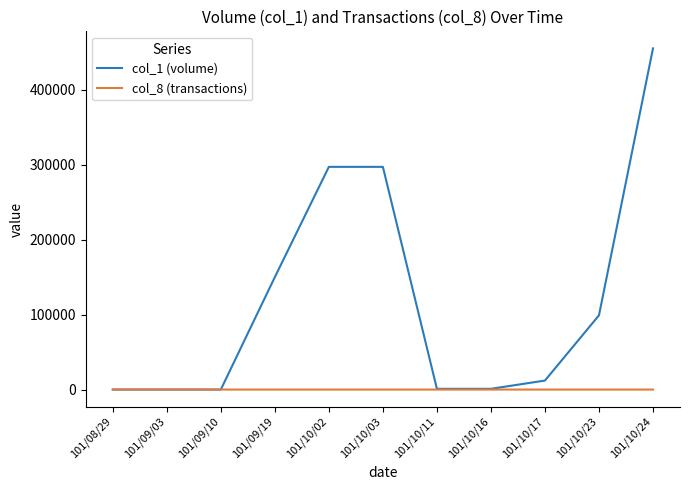

The value of col_8 (transactions) at 101/10/24 is 8. True or false?

True